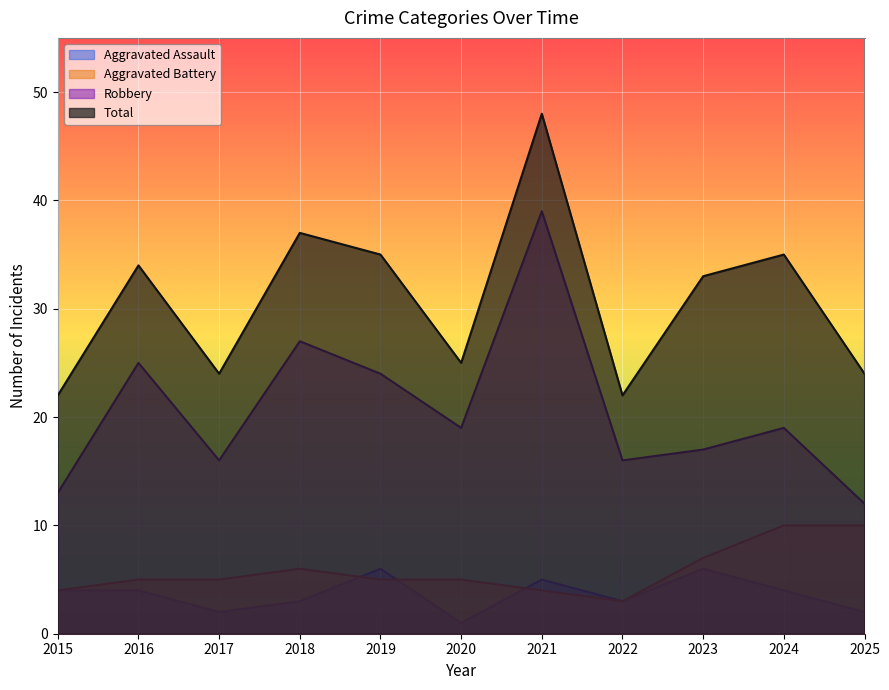

How many categories are shown in the chart?

11